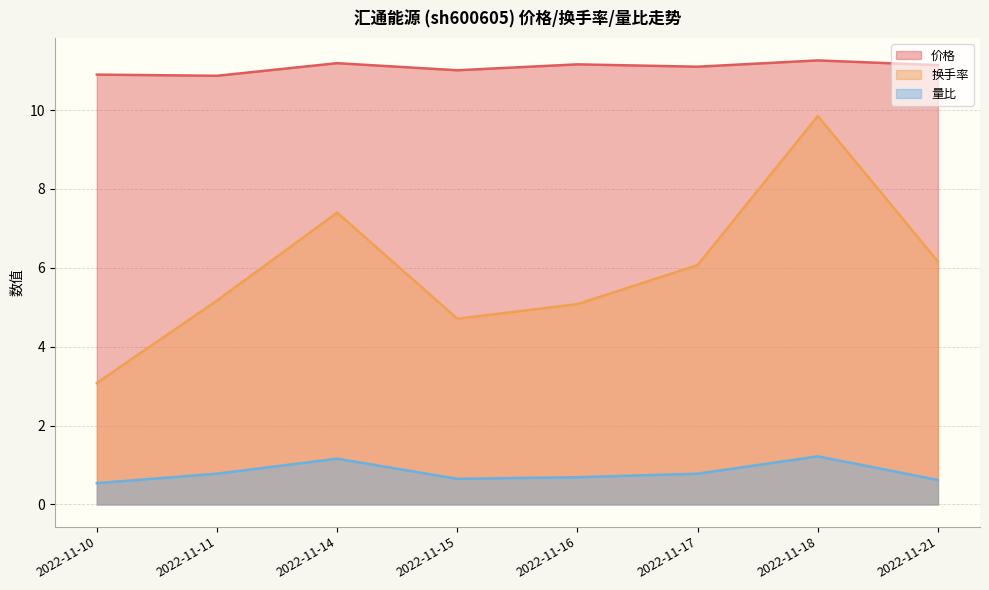

True or false: 量比 has more than 2 points higher than both neighbors.

False